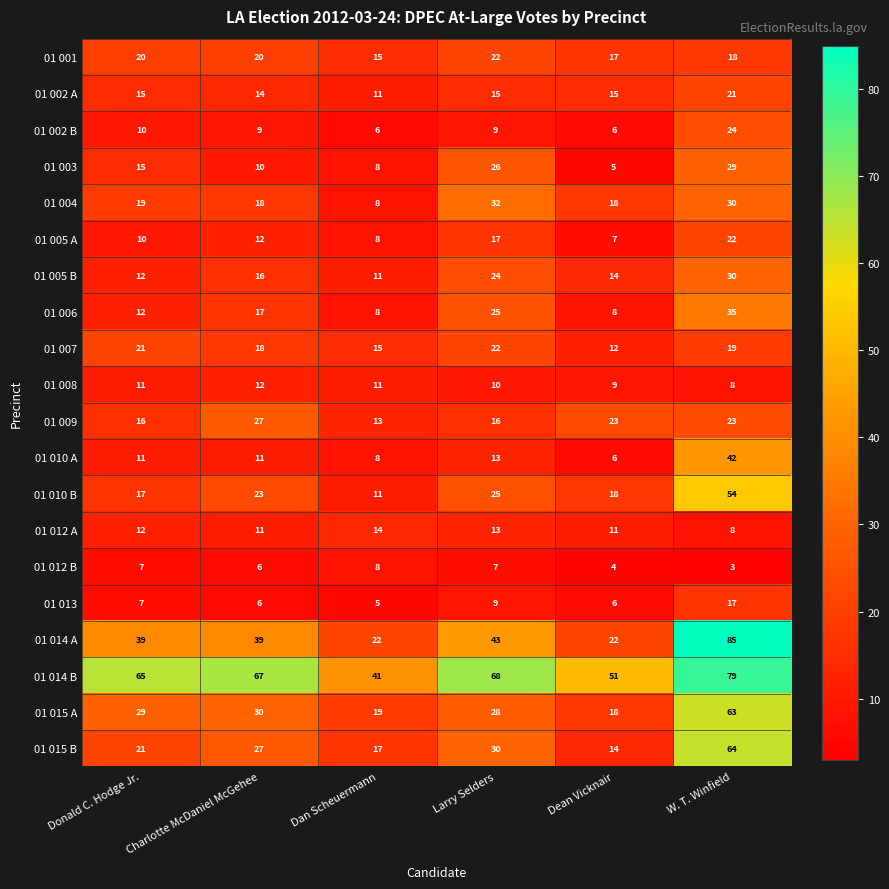

At which category does the chart reach its peak across all series?

W. T. Winfield